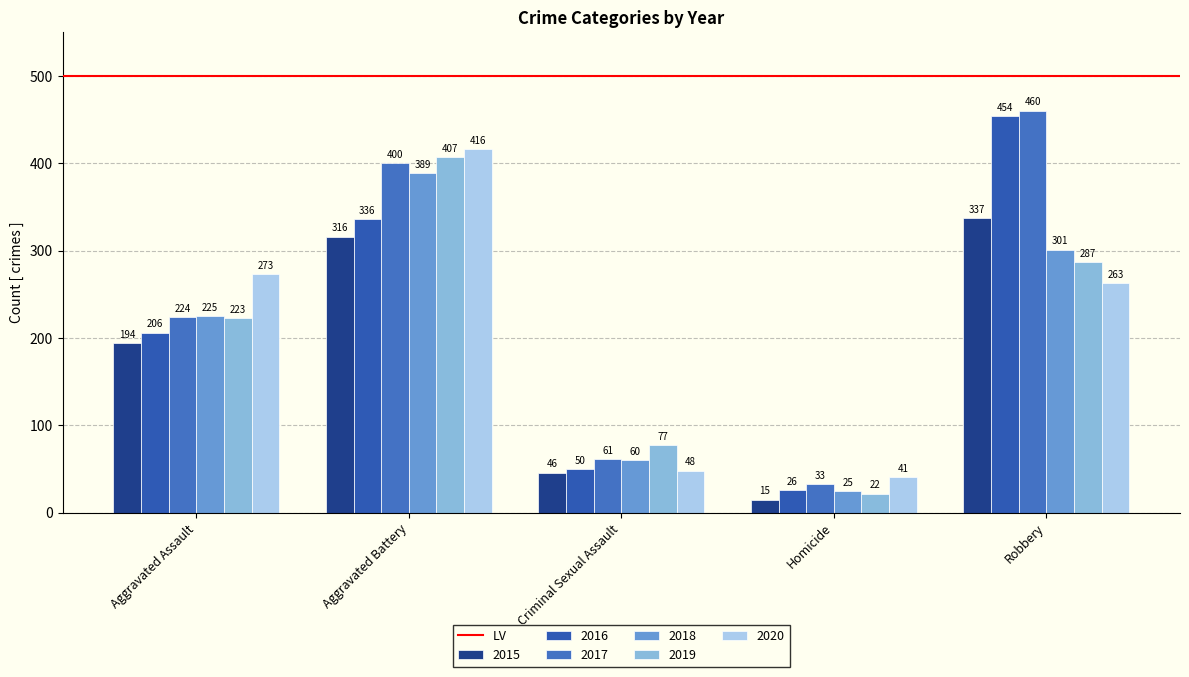

What is the average value of the 2015 series?

182